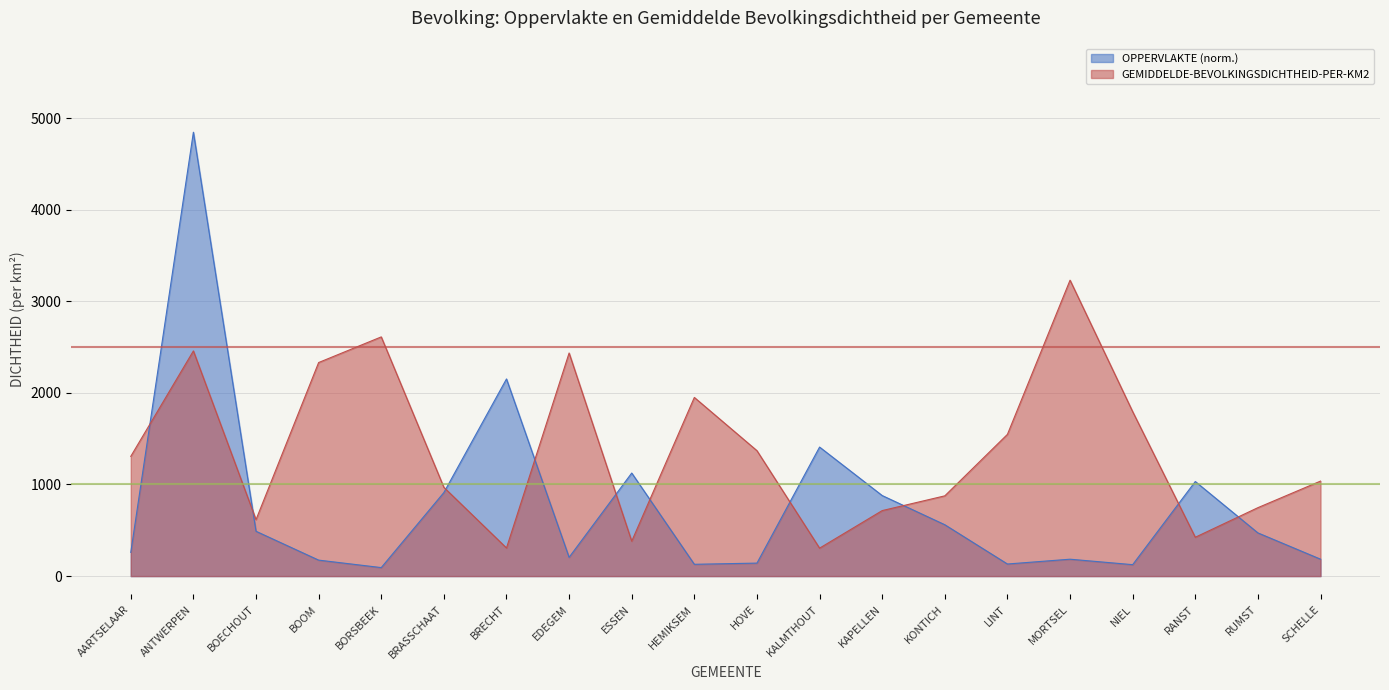

What value does the GEMIDDELDE-BEVOLKINGSDICHTHEID-PER-KM2 series have at RANST?

424.0